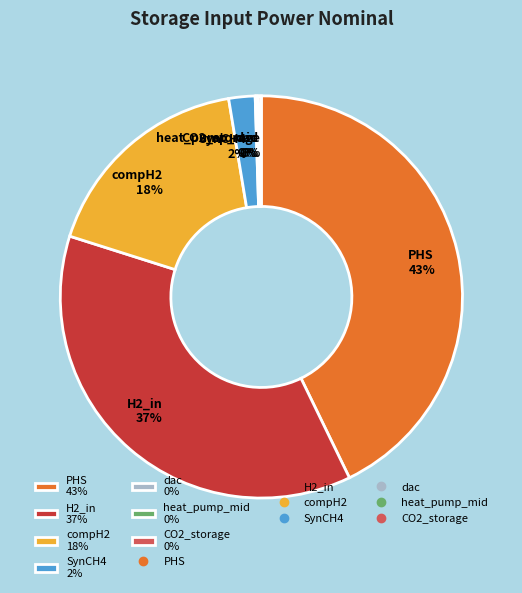

Is it true that PHS 43% is 43% of the pie?

True